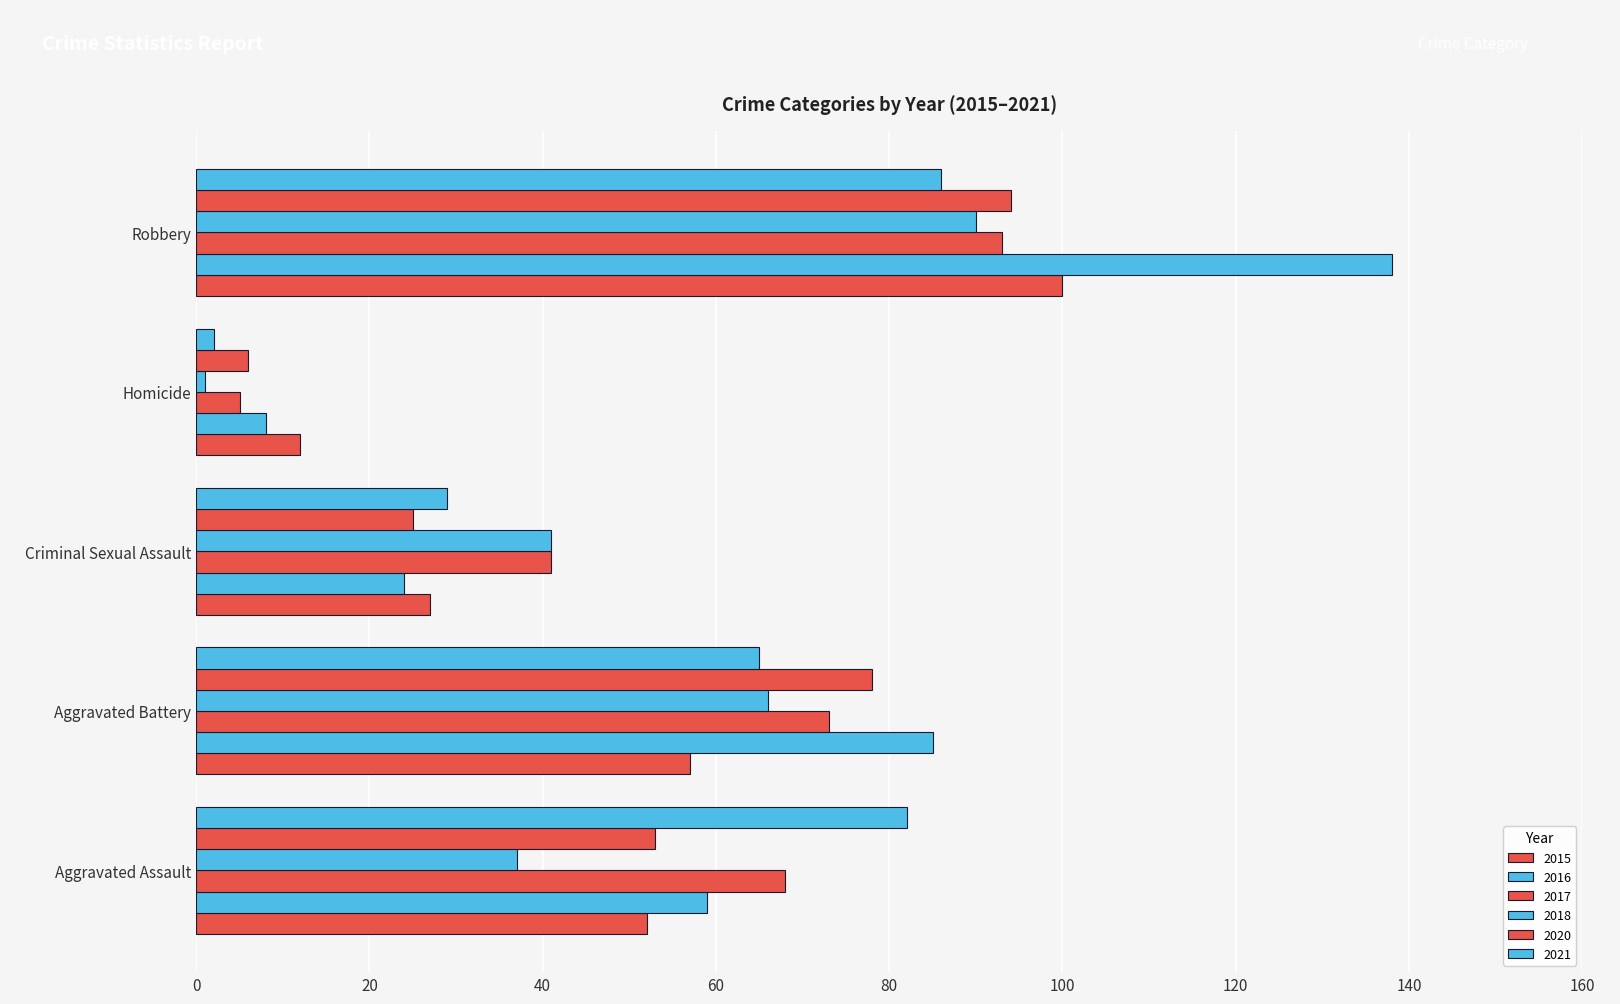

At which label is 2018 closest to 45?

Criminal Sexual Assault